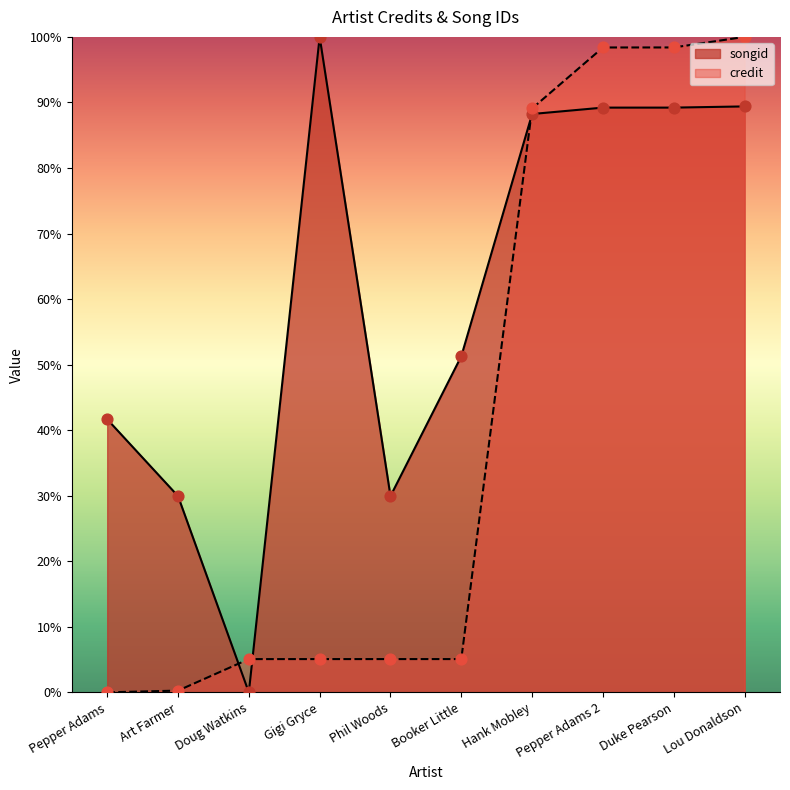

What is the total value across all series at Gigi Gryce?

105.1